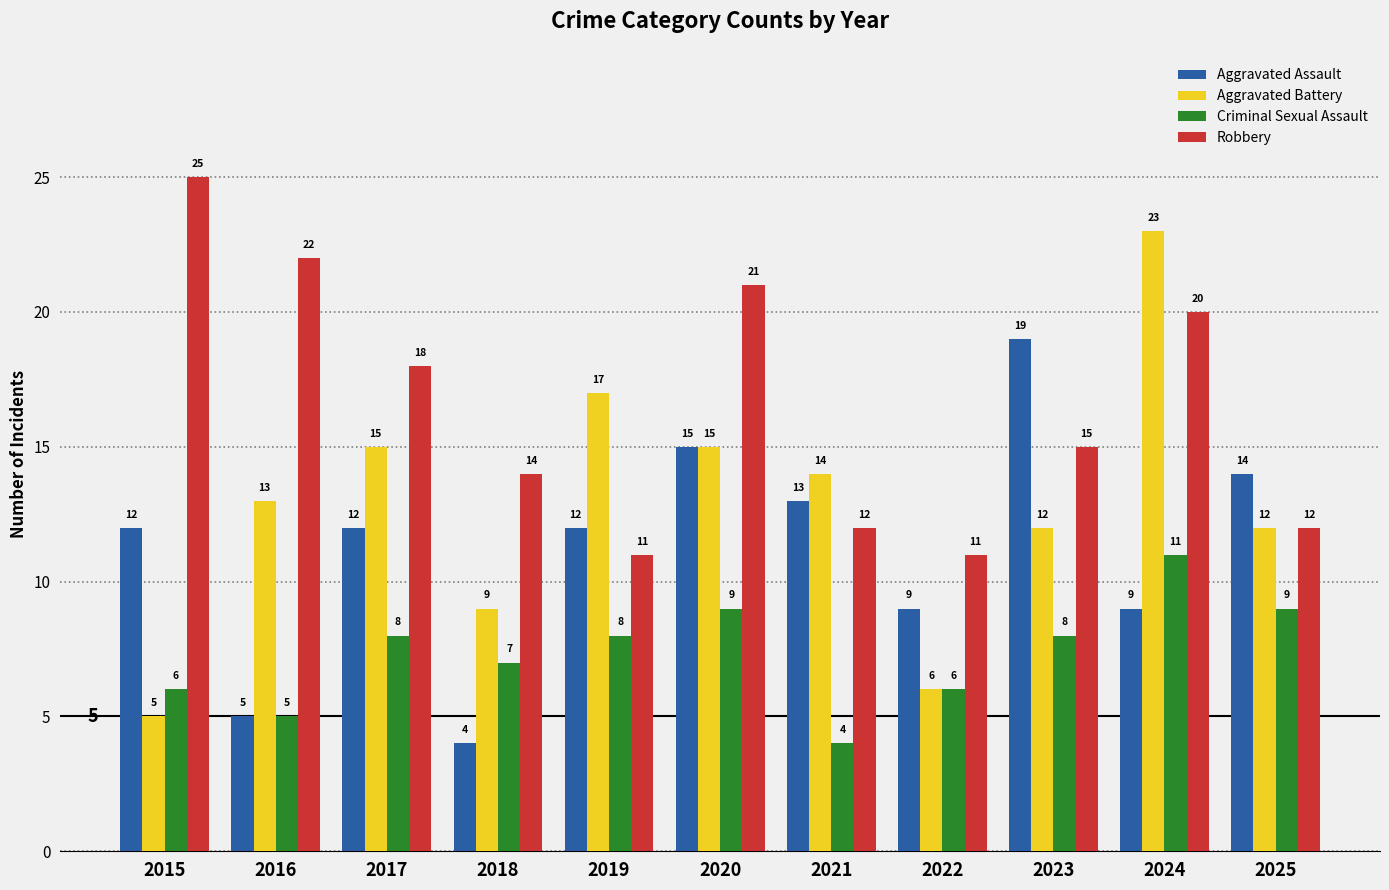

Are the bars horizontal?

No